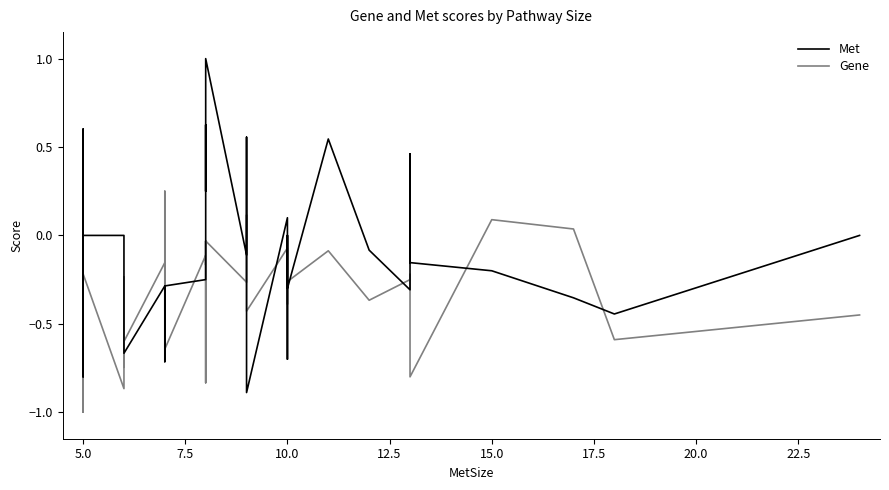

Reading left to right, extract all data points from this chart.

Met: 0.6	0.2	0.2	-0.6	0.0	0.6	-0.8	-0.6	0.0	0.0	0.0	-0.5	-0.7	-0.3	-0.7	-0.4	-0.4	-0.3	-0.2	0.1	0.6	0.2	1.0	-0.1	0.6	-0.9	0.1	-0.7	0.0	-0.3	0.5	-0.1	-0.3	0.5	0.2	-0.2	-0.2	-0.4	-0.4	0.0
Gene: -0.8	-0.2	-1.0	-0.8	-0.5	-0.8	0.1	-0.3	-0.2	-0.9	-0.2	-0.7	-0.6	-0.2	0.2	-0.4	-0.2	-0.6	-0.1	-0.8	-0.0	-0.2	-0.0	-0.3	0.1	-0.4	-0.1	-0.4	-0.3	-0.3	-0.1	-0.4	-0.2	-0.2	-0.5	-0.8	0.1	0.0	-0.6	-0.5